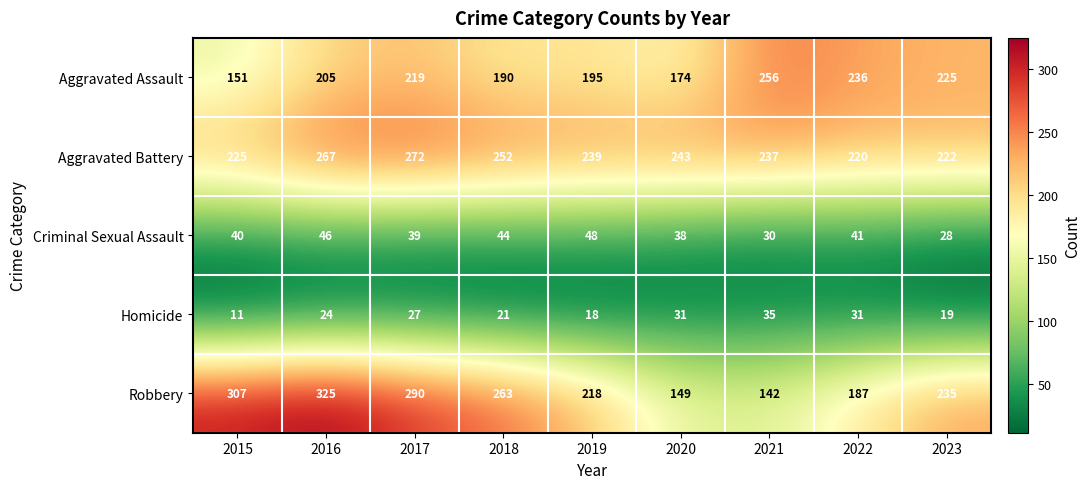

What is the average value of the Robbery series?

235